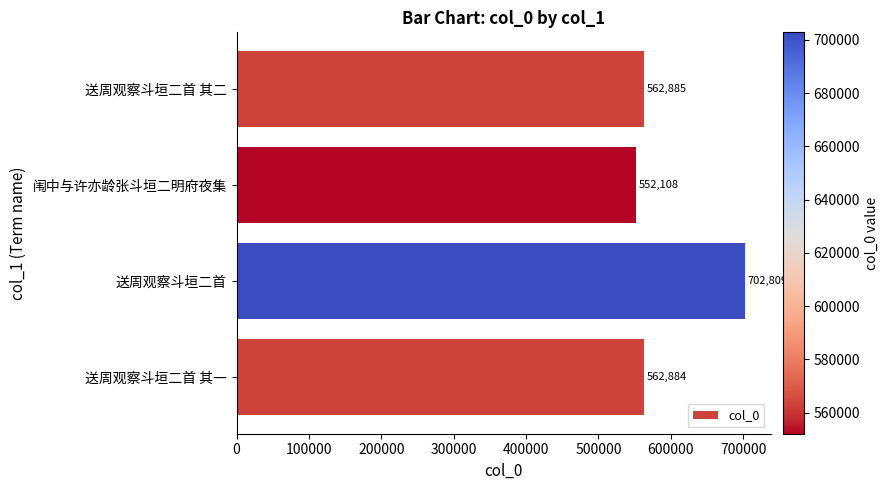

The chart shows a value of 702809 at 送周观察斗垣二首. True or false?

True